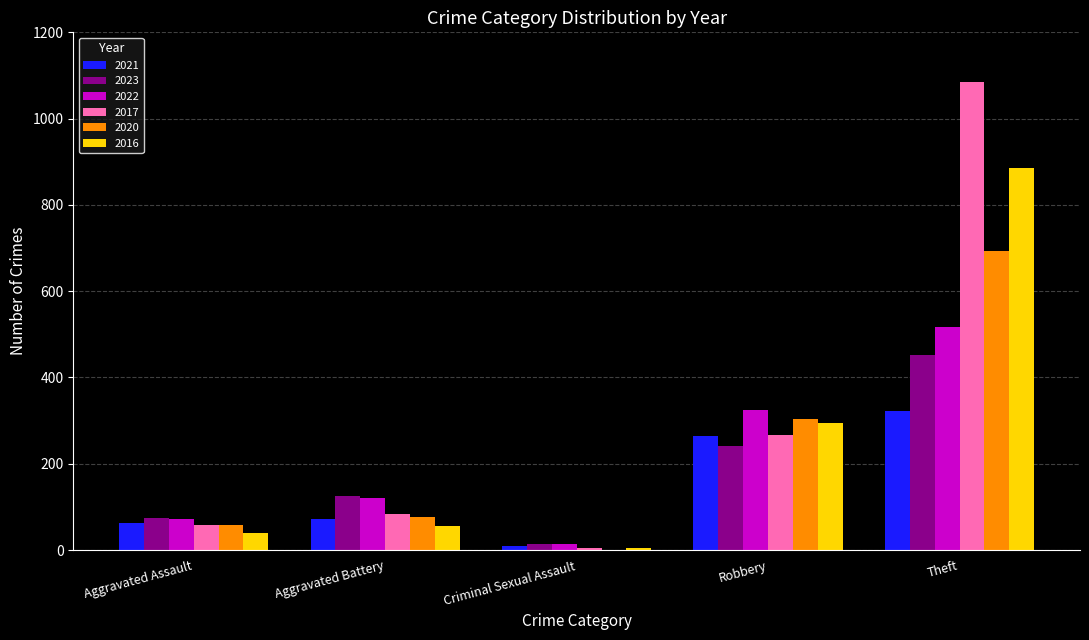

How many distinct data groups are displayed?

6